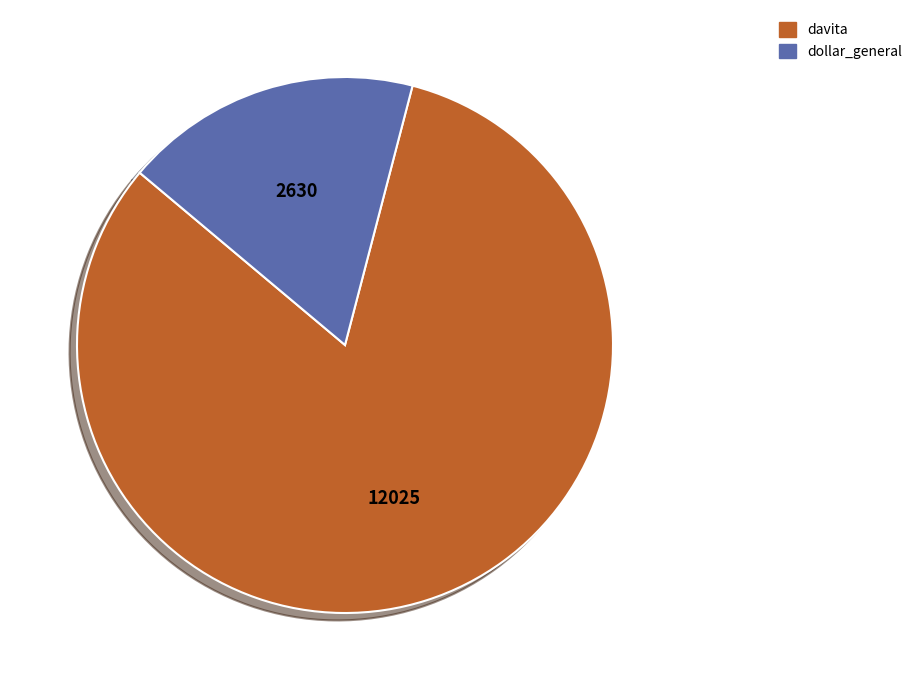

Which has a higher value, dollar_general or davita?

davita